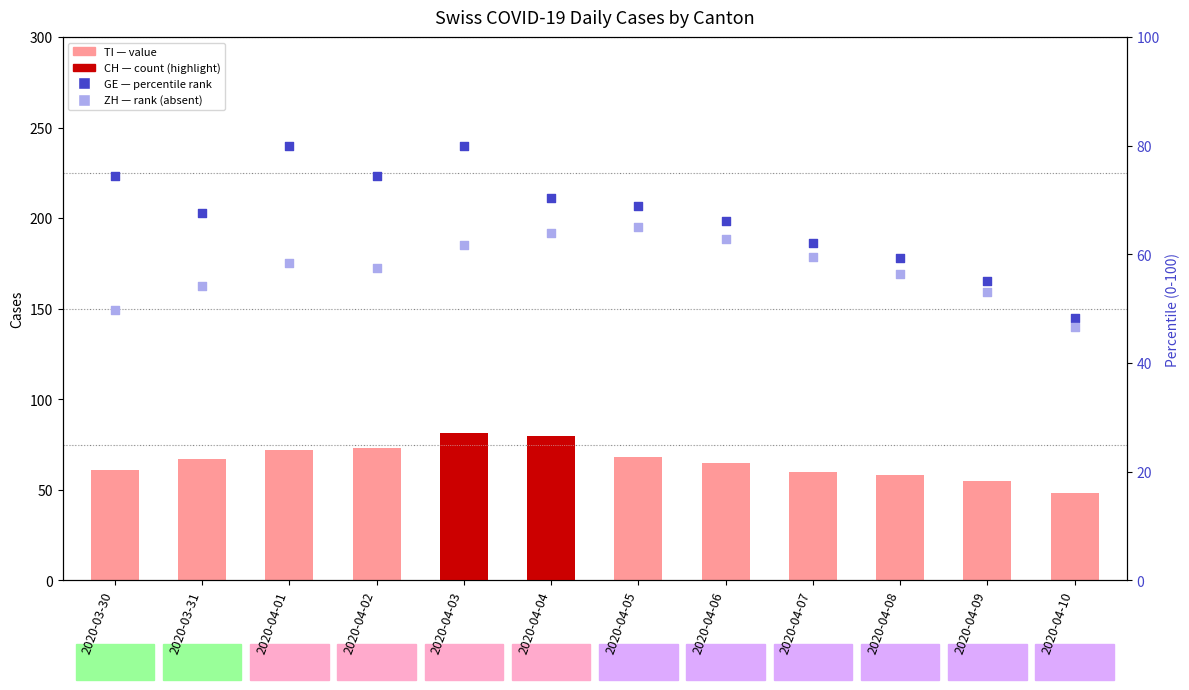

Which series has the widest spread of Y values?

GE (rank)